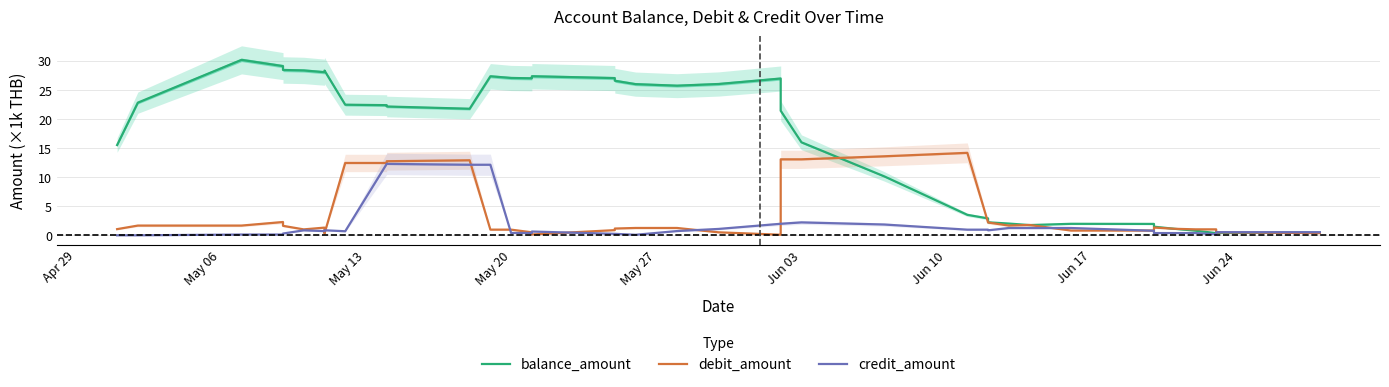

The value of debit_amount at 35 is 1.4. True or false?

False